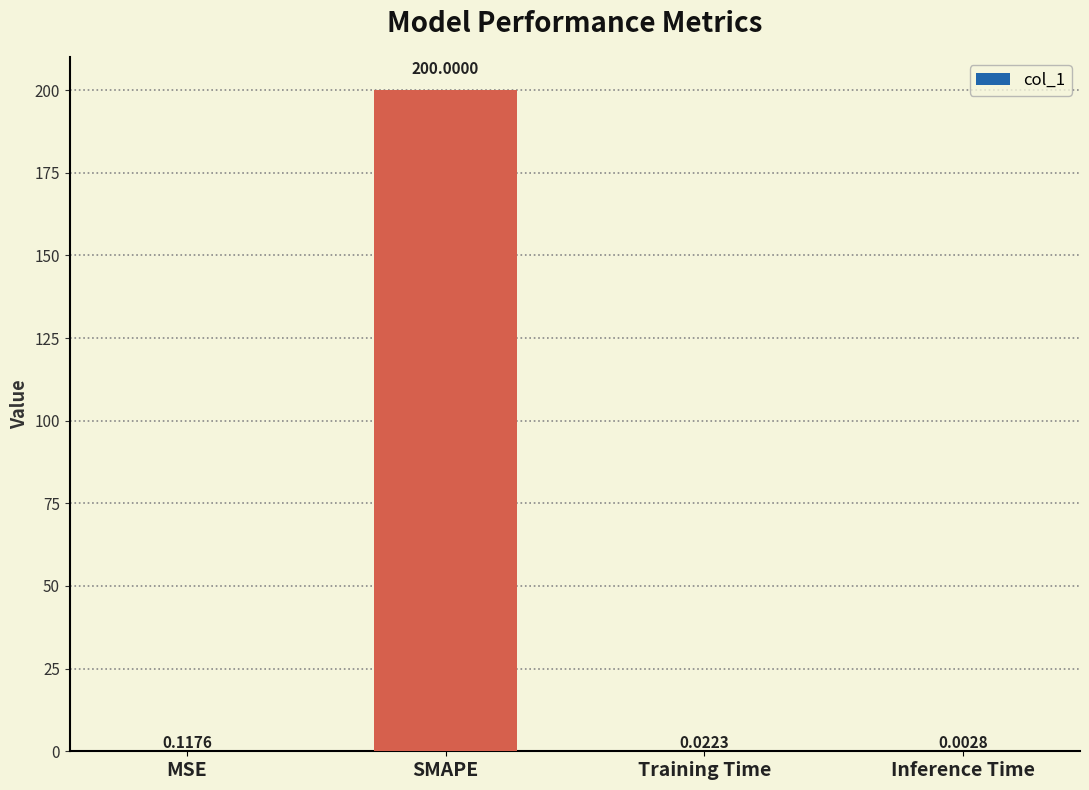

At which label is the value closest to 100?

MSE